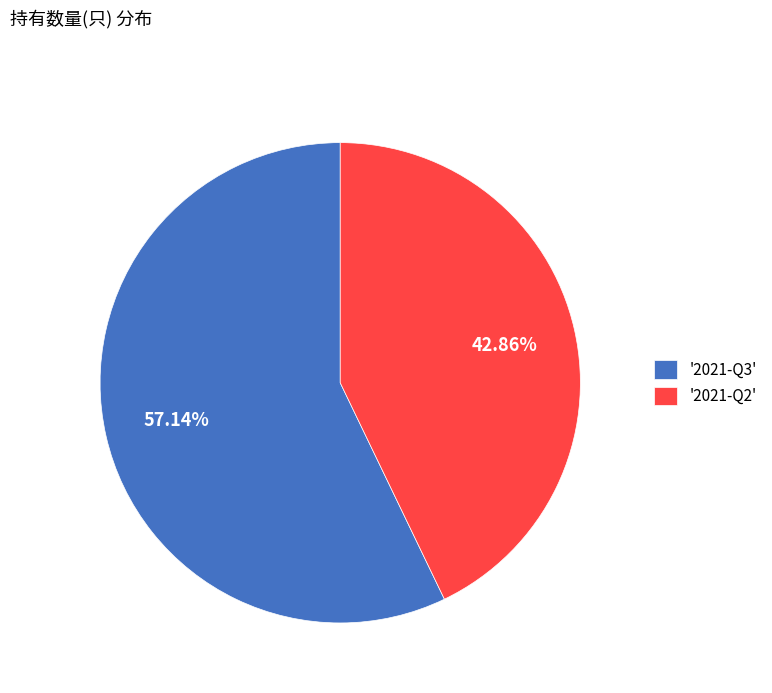

Approximately how many times larger is the value at '2021-Q3' compared to '2021-Q2'?

1.3